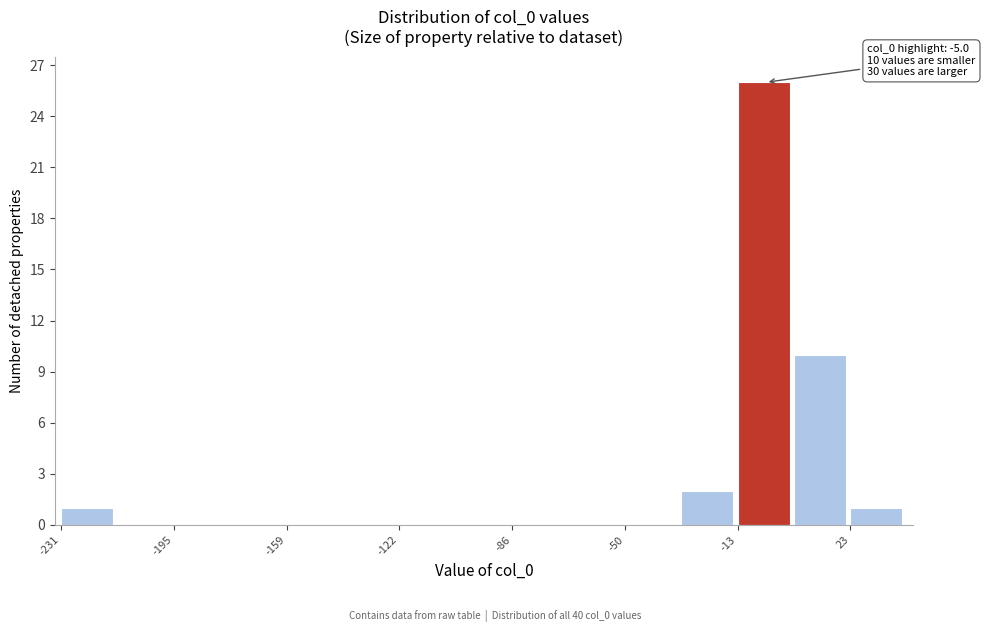

Read against the x-axis, roughly where is the centre of the tallest bar?

-5